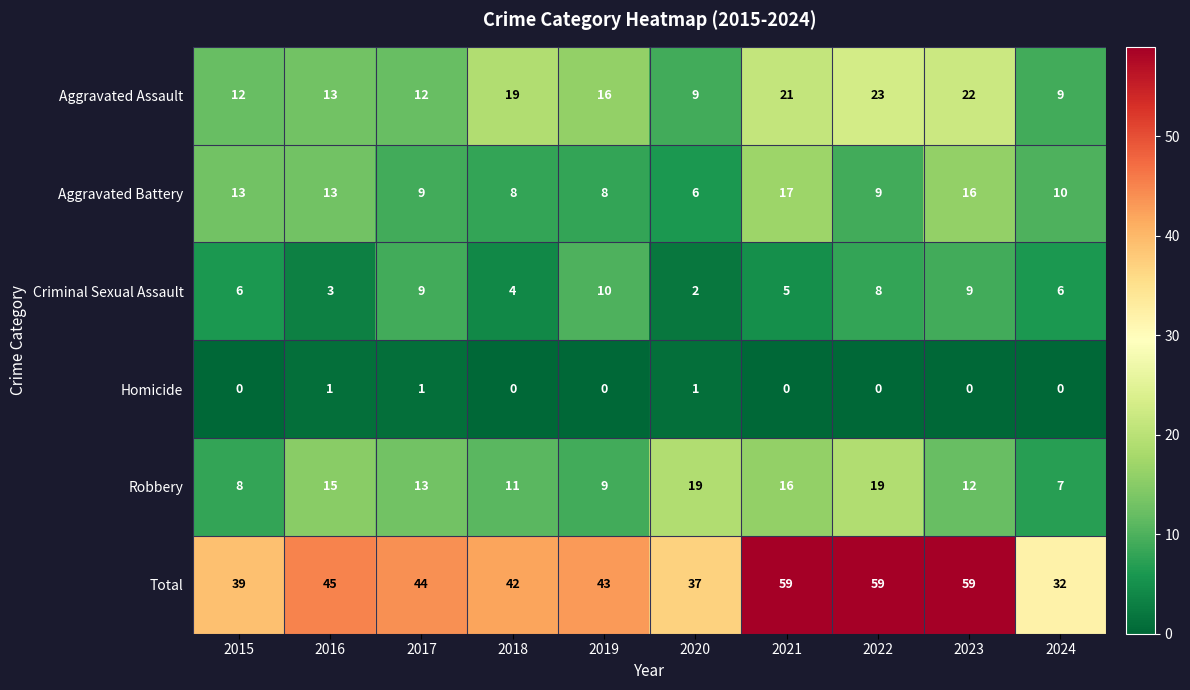

What is the sum of all Robbery values?

129